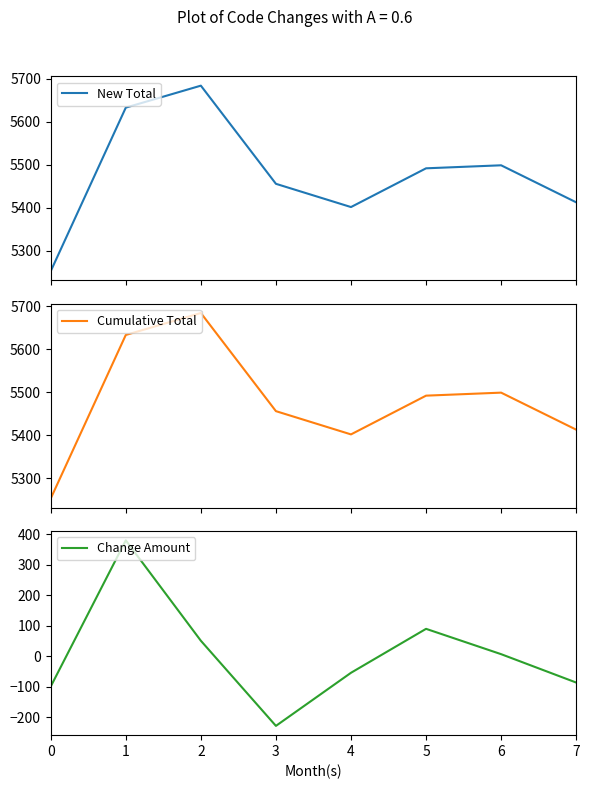

The value of Change Amount at 4 is -77. True or false?

False